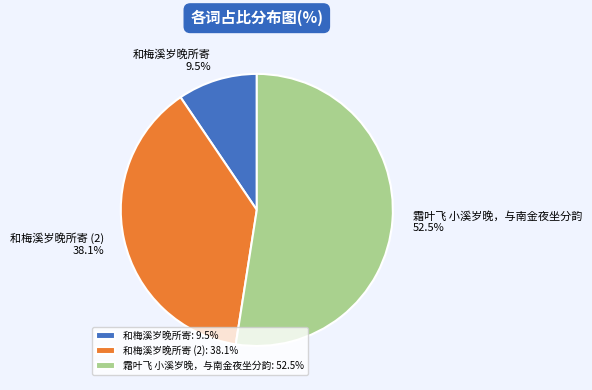

Rank the categories by value from highest to lowest.

霜叶飞 小溪岁晚，与南金夜坐分韵, 和梅溪岁晚所寄 (2), 和梅溪岁晚所寄